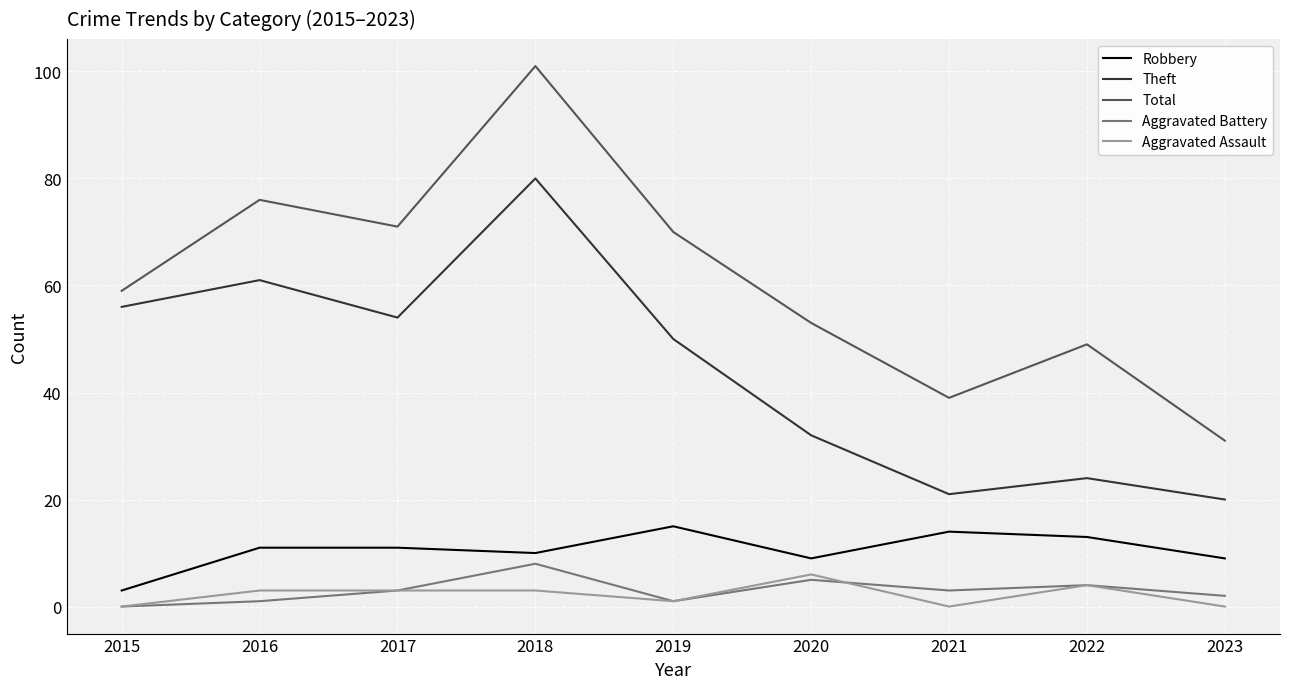

True or false: Total has a value of 24 at 2019.

False